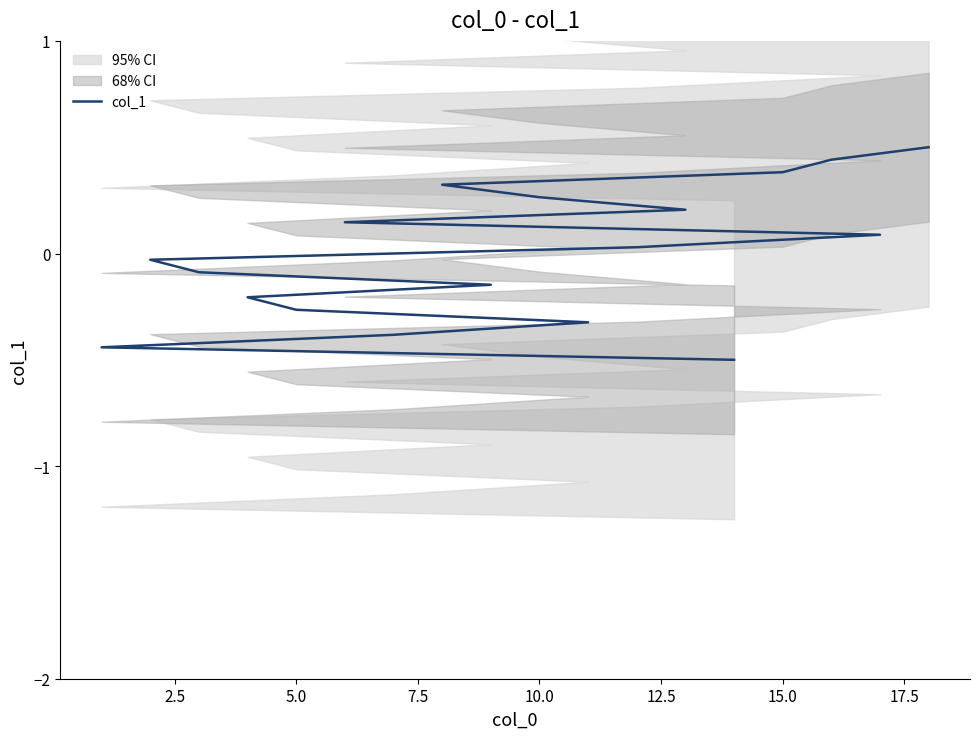

How many values are above zero?

9